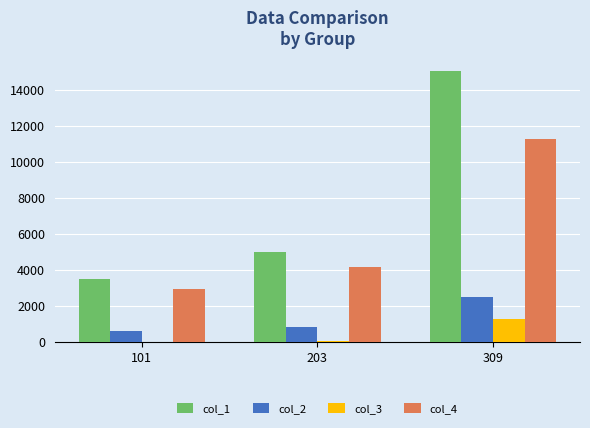

What is the sum of all col_3 values?

1271.5